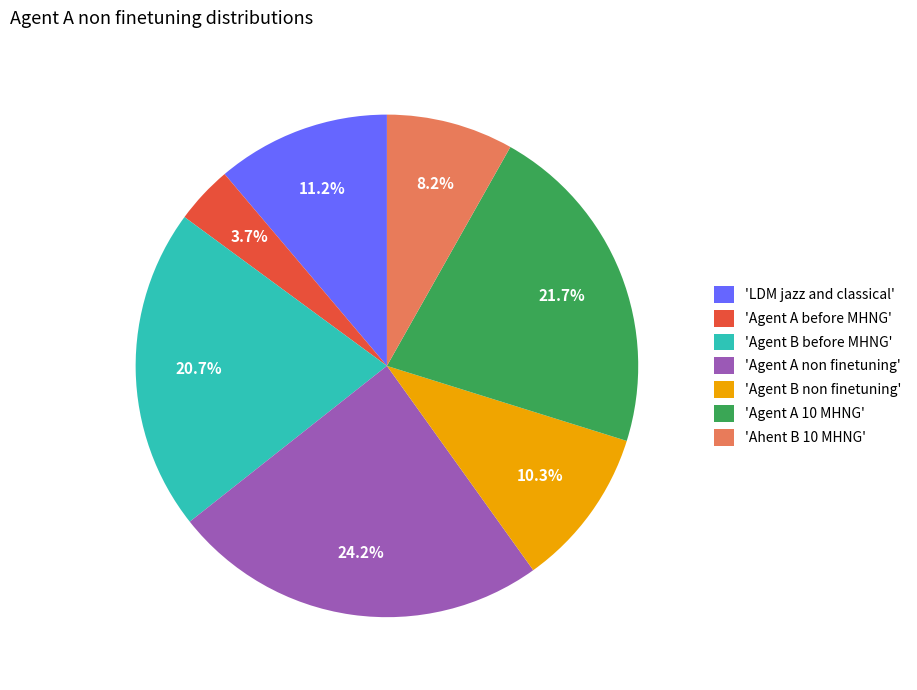

Rank the categories by value from lowest to highest.

'Agent A before MHNG', 'Ahent B 10 MHNG', 'Agent B non finetuning', 'LDM jazz and classical', 'Agent B before MHNG', 'Agent A 10 MHNG', 'Agent A non finetuning'